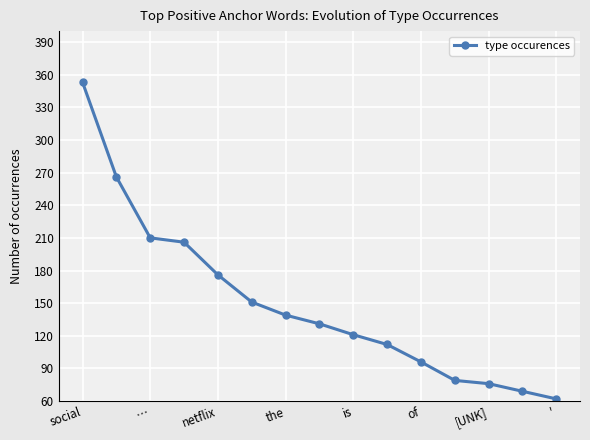

What is the average value?

150